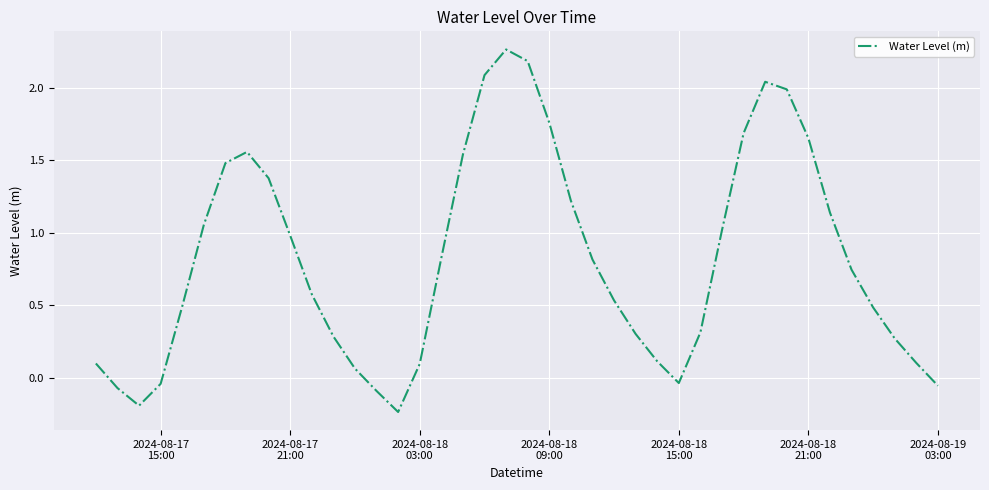

What is the difference between the maximum and minimum values?

2.5